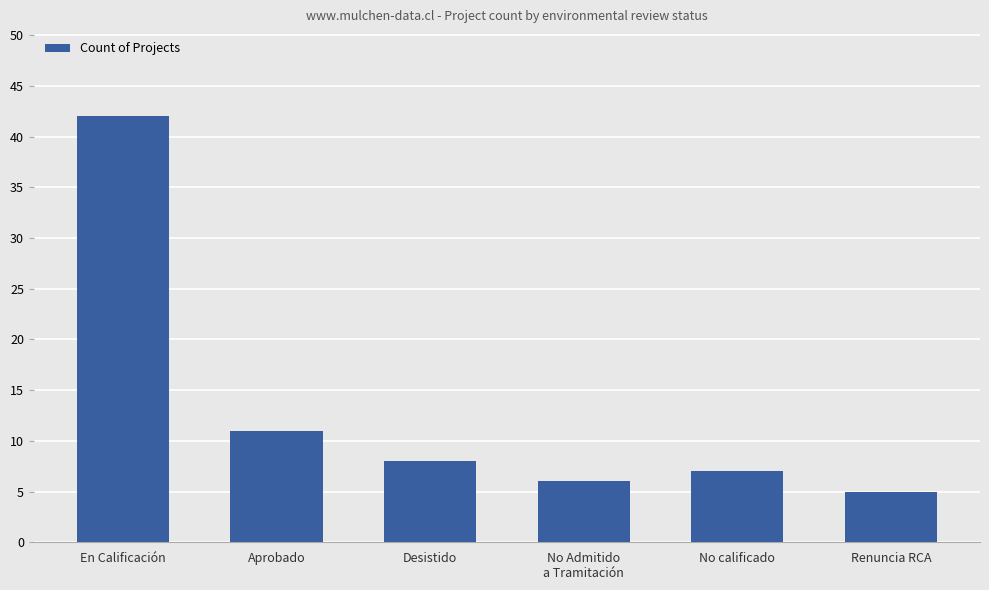

What is the change in value from En Calificación to Desistido?

-34